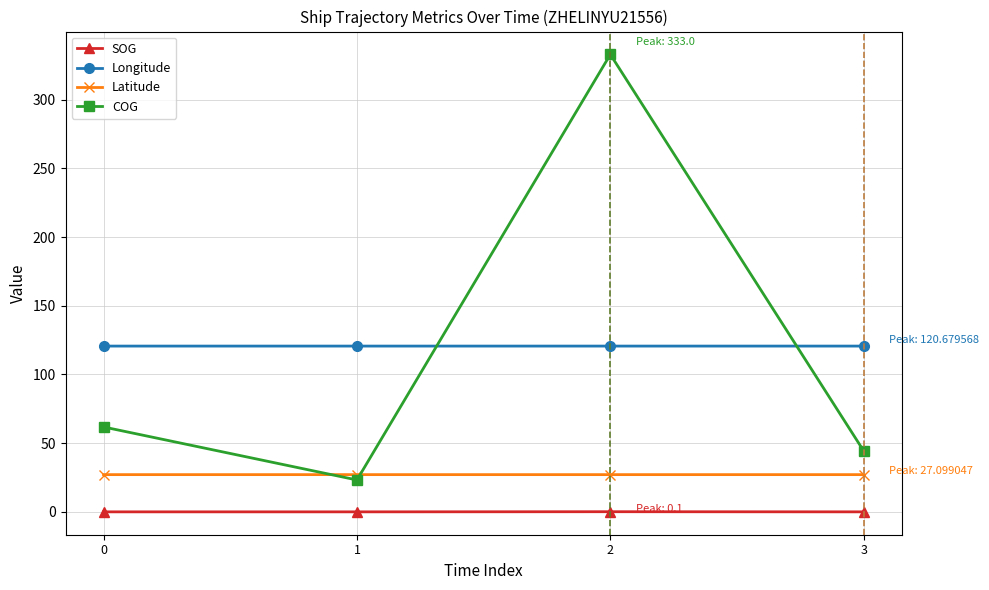

What is the value of the Longitude point at the 3rd from the left?

120.7